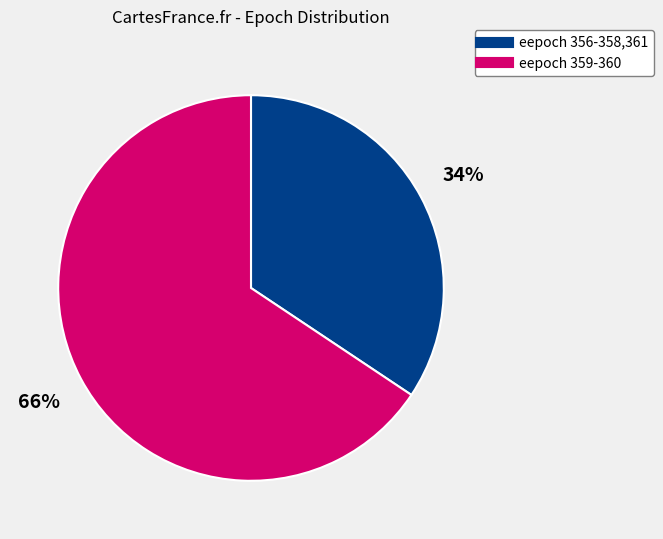

Is there a majority slice in this chart?

Yes